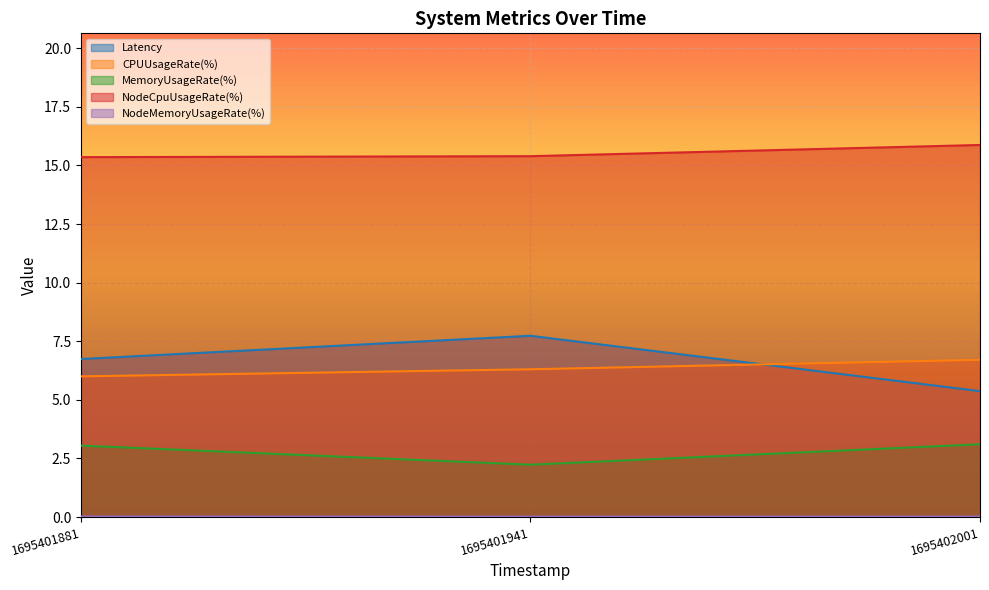

At how many categories does at least one series exceed 7?

3